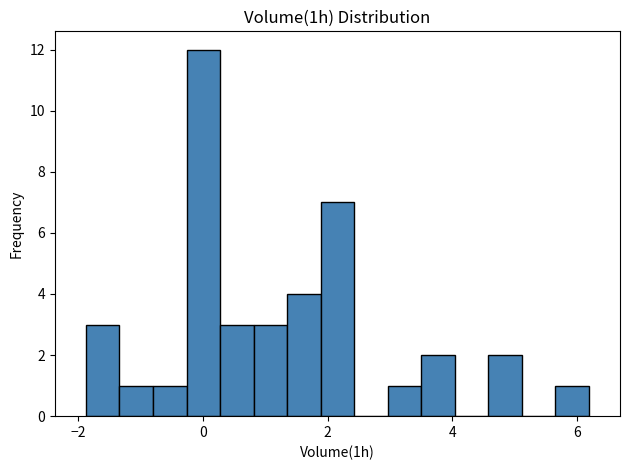

Read against the x-axis, roughly where is the centre of the tallest bar?

0.0